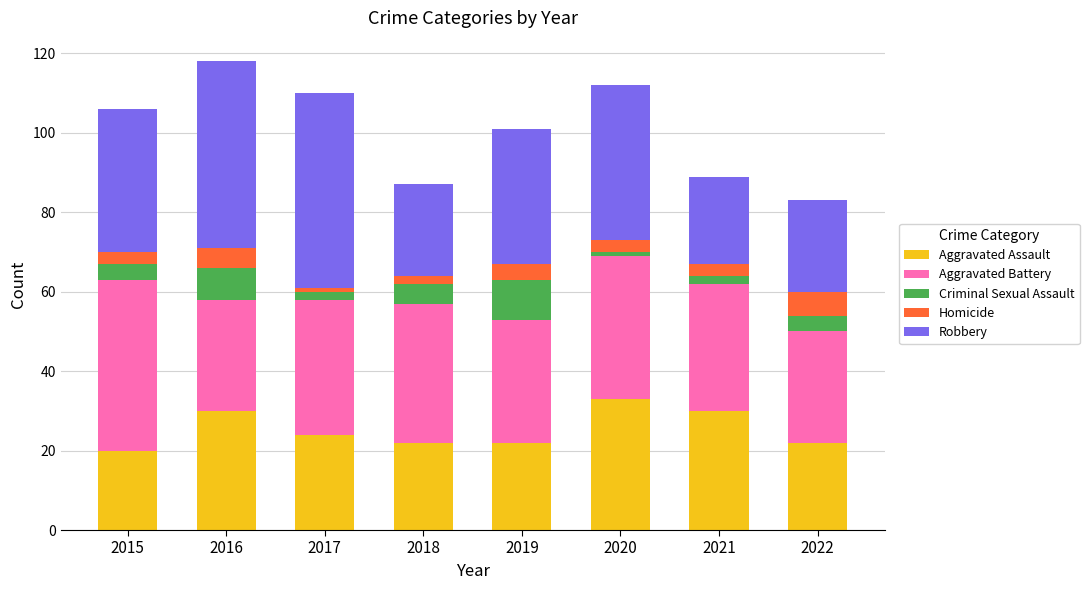

Which category has the highest value in the Aggravated Assault series?

2020